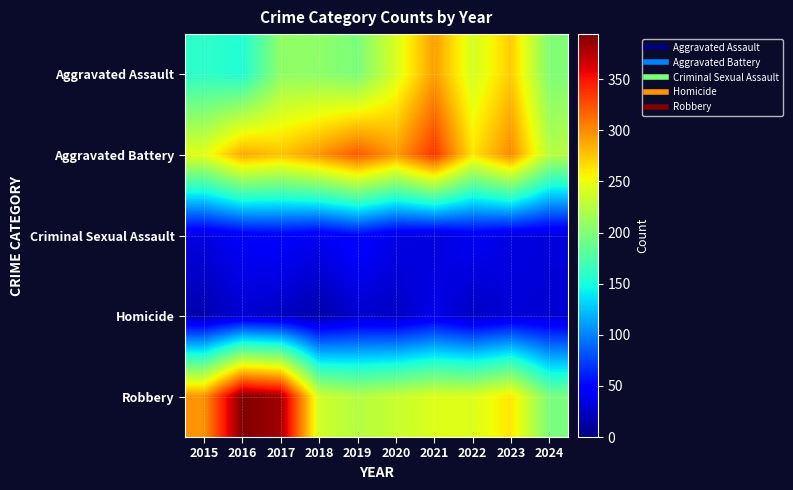

Reading right to left, what are all the values shown in this chart?

Aggravated Assault: 2024=199	2023=273	2022=239	2021=292	2020=242	2019=197	2018=206	2017=207	2016=154	2015=160
Aggravated Battery: 2024=225	2023=301	2022=263	2021=336	2020=293	2019=321	2018=296	2017=277	2016=288	2015=246
Criminal Sexual Assault: 2024=32	2023=34	2022=42	2021=32	2020=36	2019=51	2018=40	2017=47	2016=43	2015=34
Homicide: 2024=29	2023=31	2022=23	2021=37	2020=24	2019=27	2018=15	2017=24	2016=29	2015=17
Robbery: 2024=196	2023=262	2022=243	2021=244	2020=233	2019=224	2018=237	2017=381	2016=394	2015=297